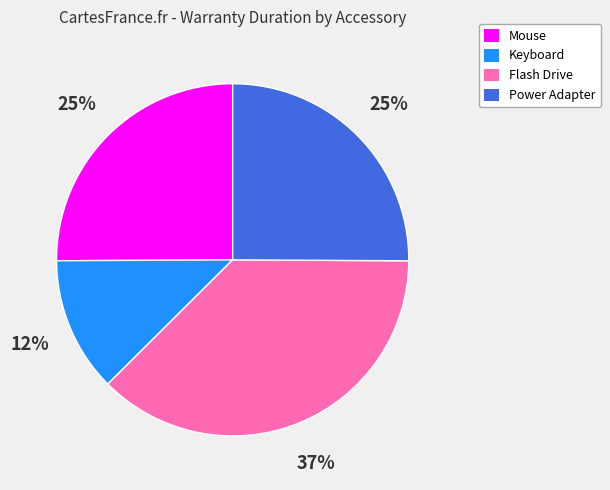

Which category has the smallest portion of the pie?

Keyboard